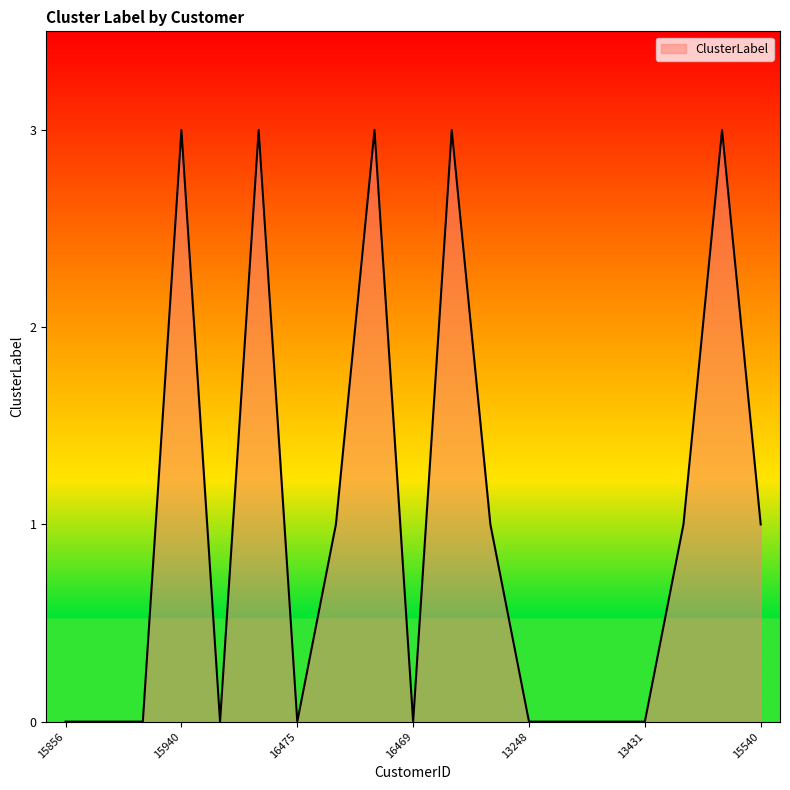

What is the maximum value shown in the chart?

3